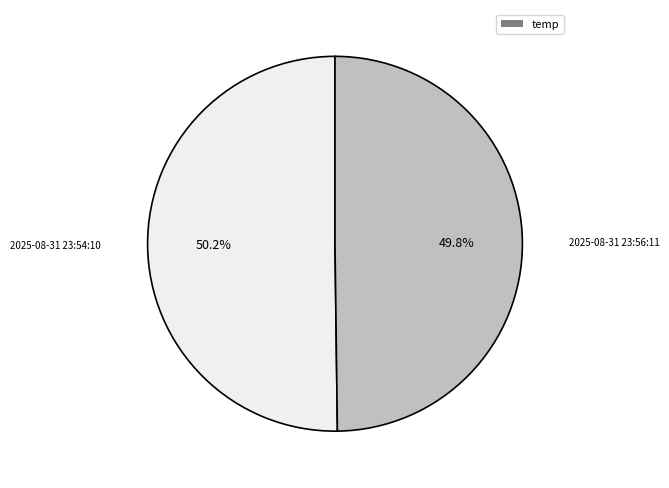

How many segments does this pie chart have?

2